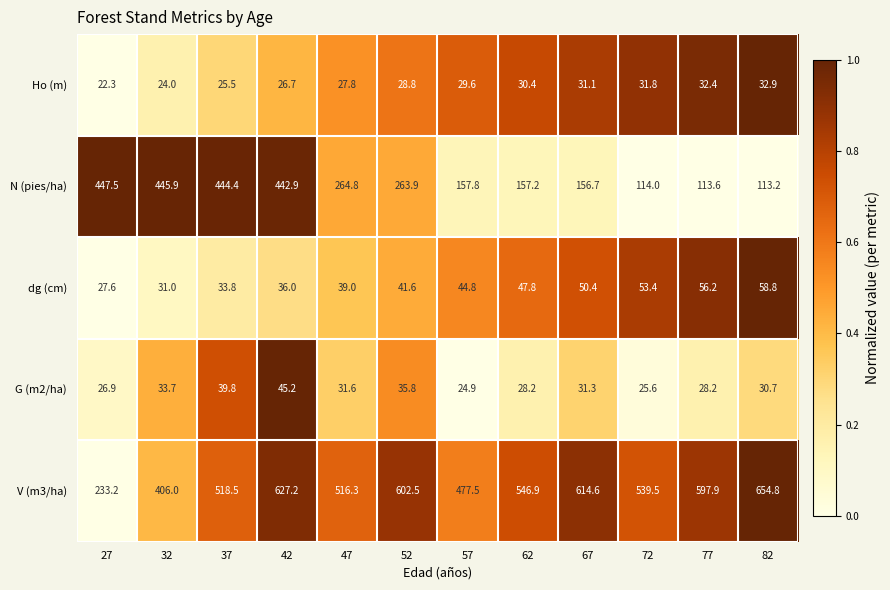

Which series has the widest spread of values?

V (m3/ha)